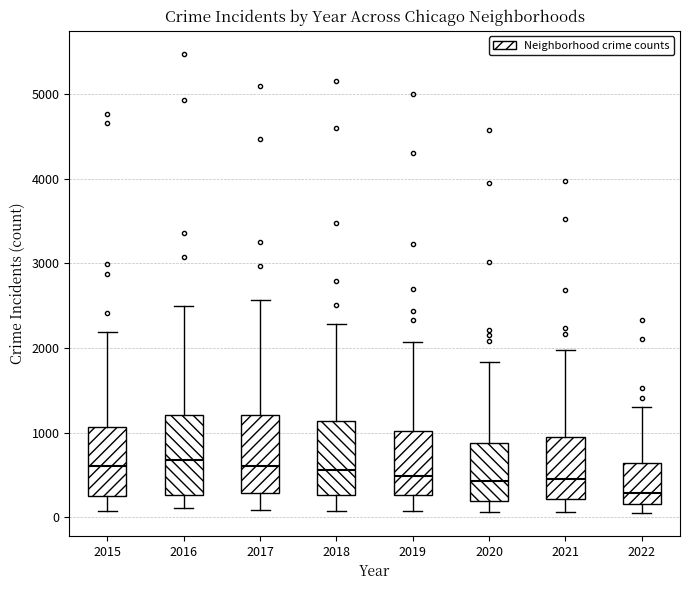

Where does the median line of the box at x = 2022 sit on the y-axis? The values are not printed on the chart, so give them approximately, as read against the axis.

300